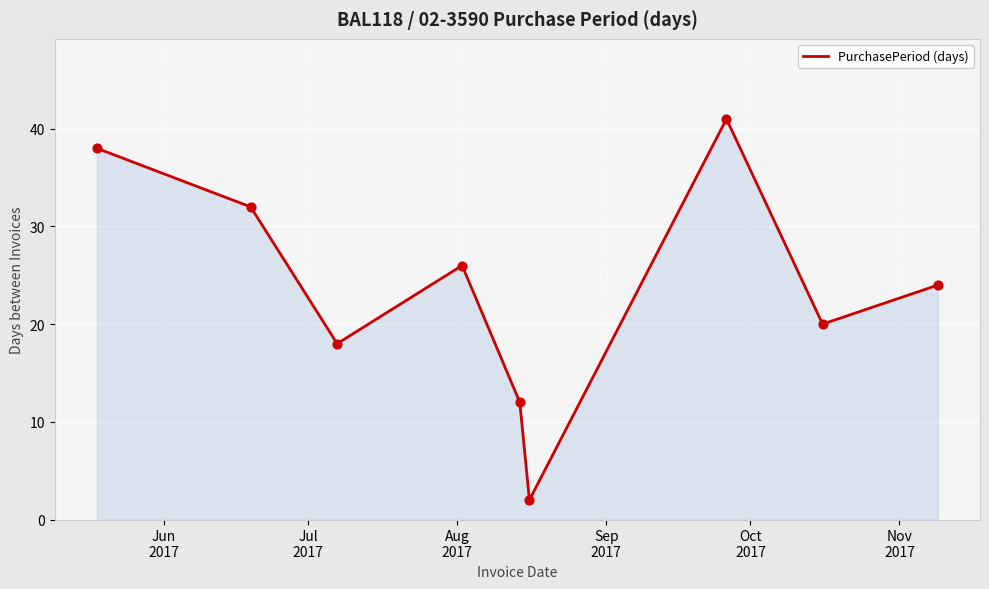

What is the maximum value shown in the chart?

41